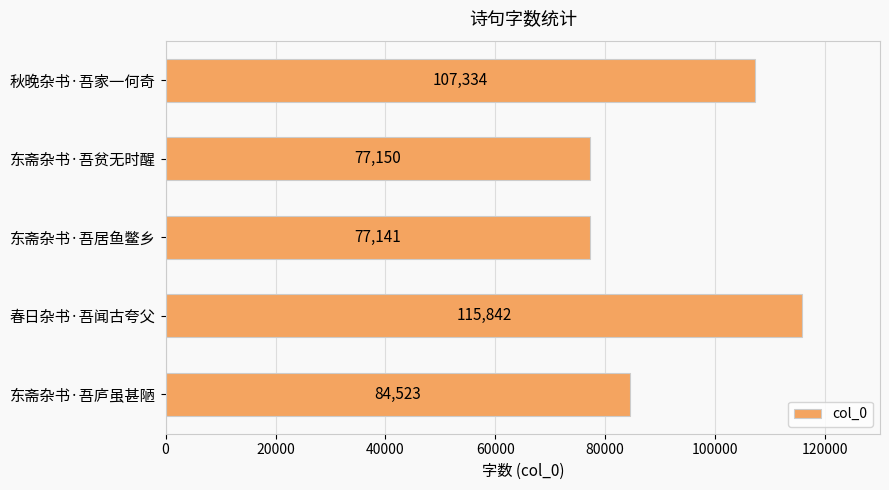

What is the average value?

92398